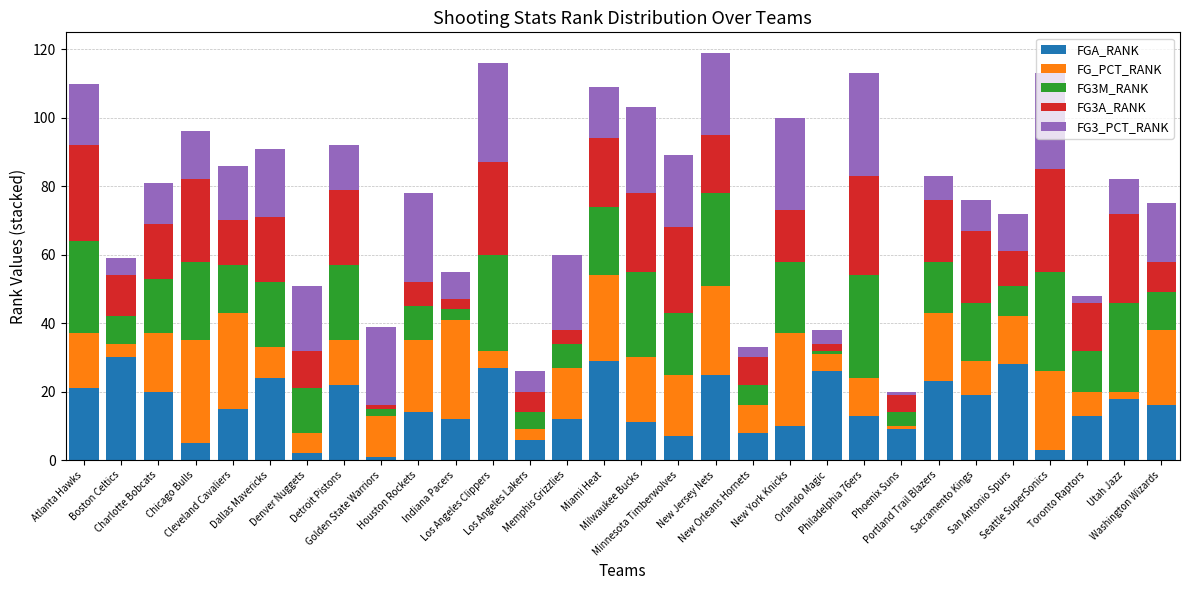

What is the sum of all FGA_RANK values?

469